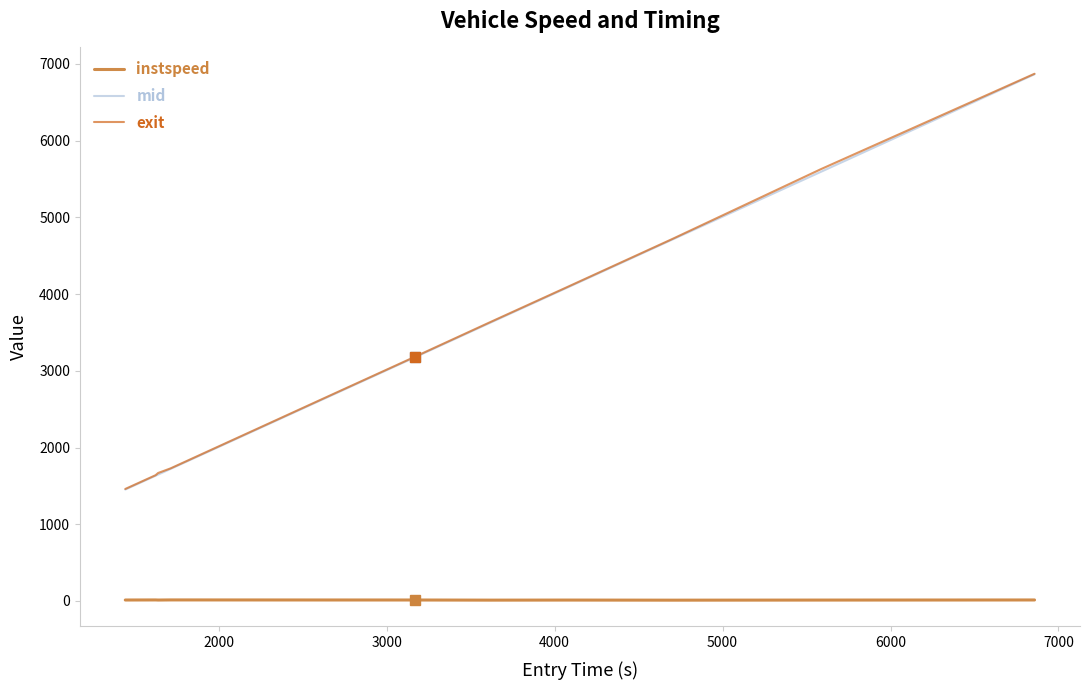

What is the maximum value shown in the chart?

6872.4